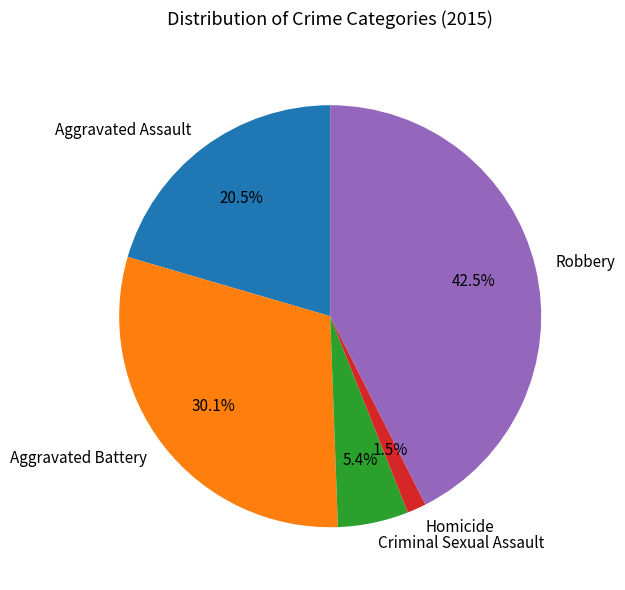

Which category has the smallest portion of the pie?

Homicide